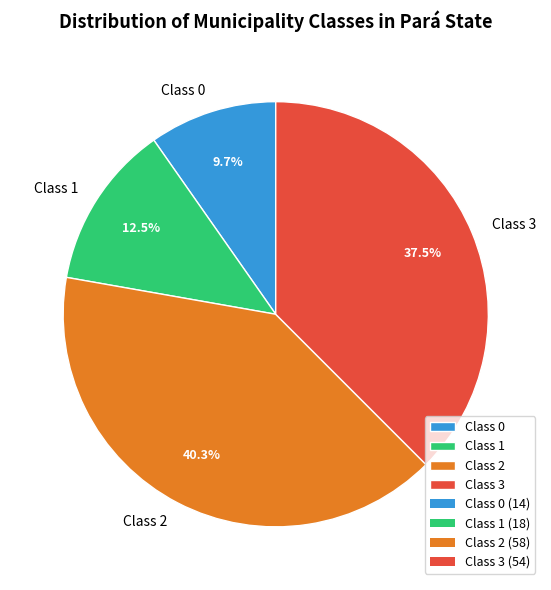

Between Class 2 and Class 1, which is larger?

Class 2